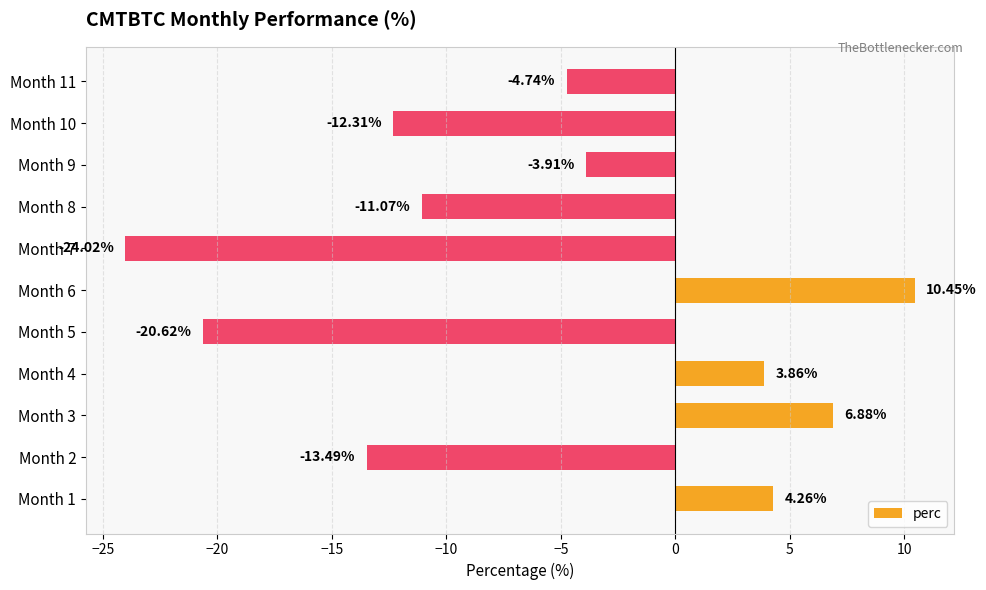

List the labels in order of value, largest first.

Month 6, Month 3, Month 1, Month 4, Month 9, Month 11, Month 8, Month 10, Month 2, Month 5, Month 7